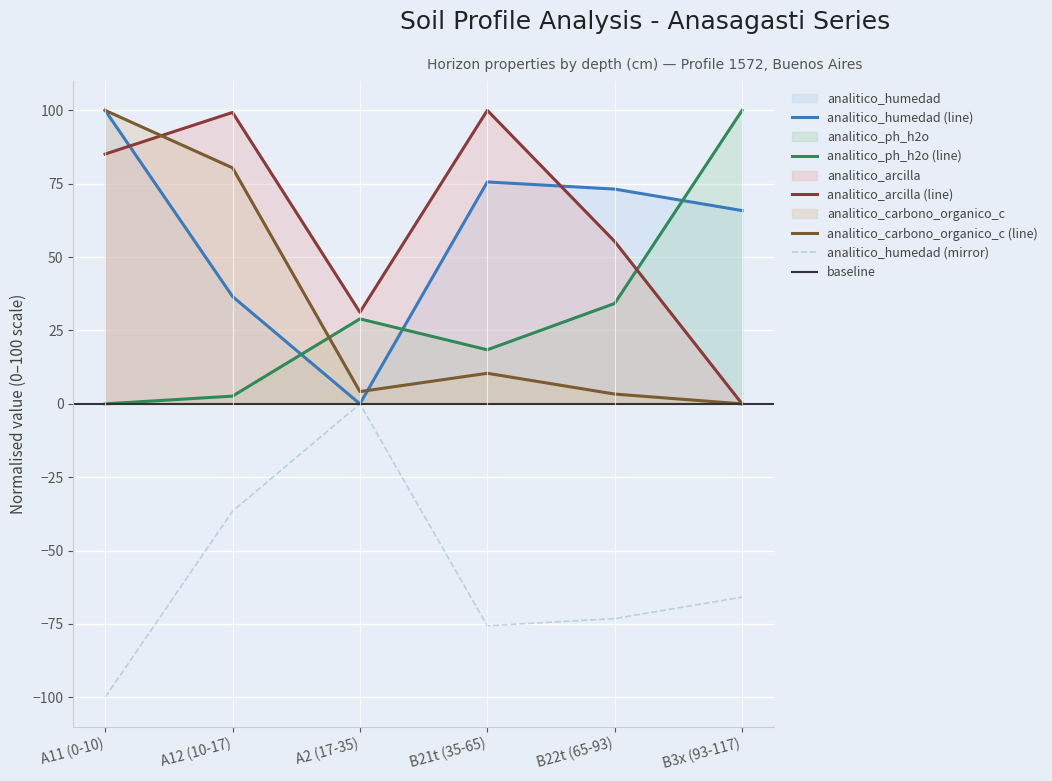

Does the chart display data point markers on the line(s)?

No